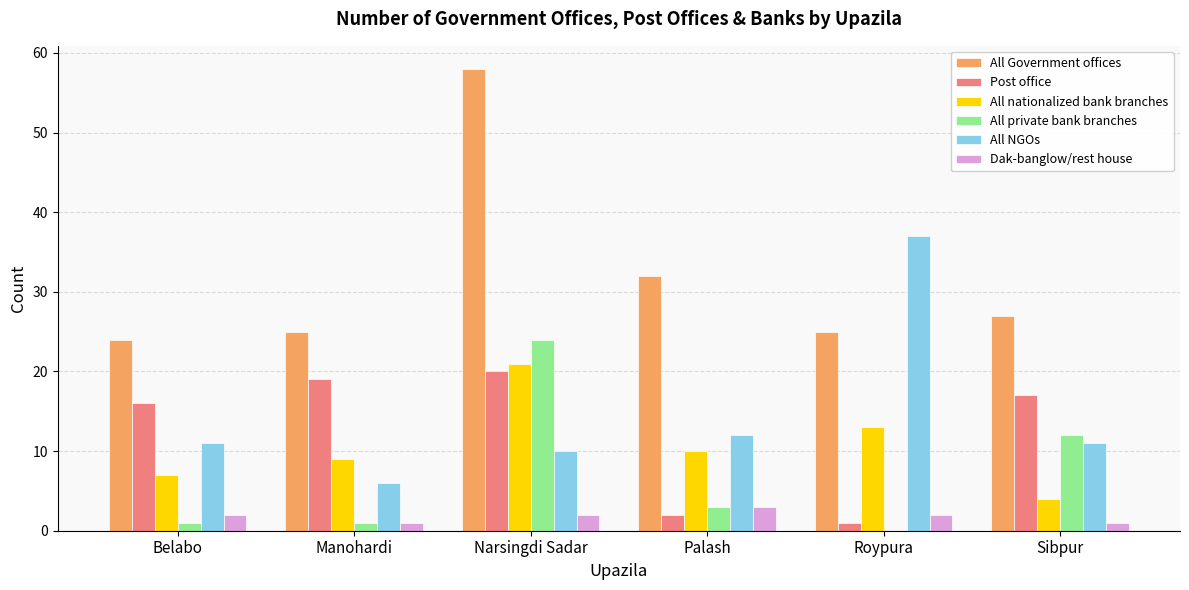

The value of All NGOs at Sibpur is 20. True or false?

False